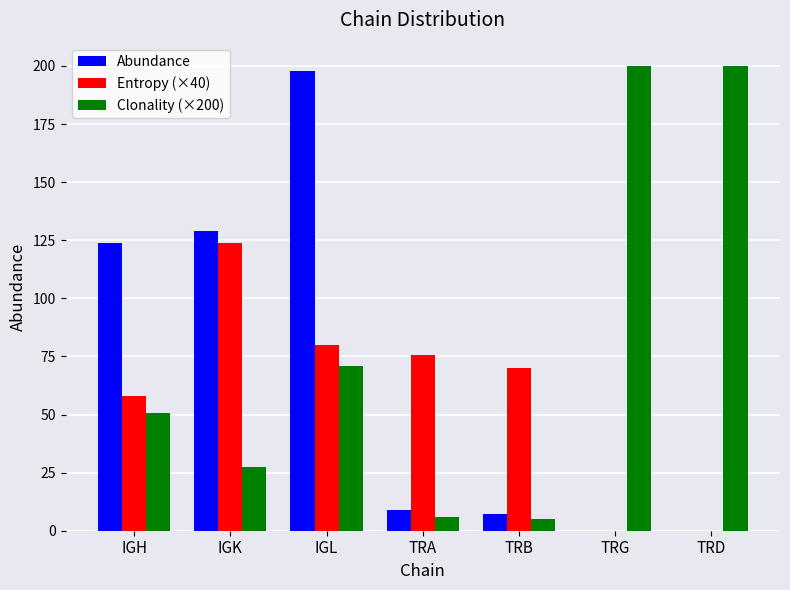

Are the bars grouped side by side (vs. stacked)?

Yes